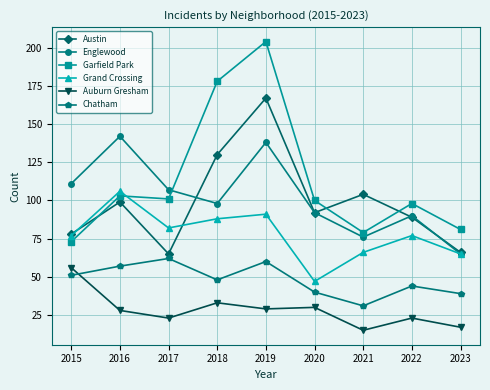

True or false: Auburn Gresham and Garfield Park intersect in this chart.

False